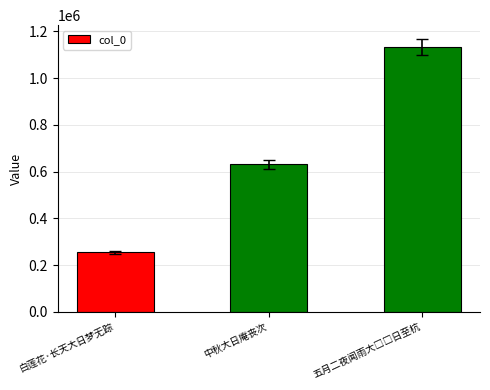

What is the ratio of the value at 白莲花·长天大日梦无踪 to the value at 中秋大日庵丧次?

0.4